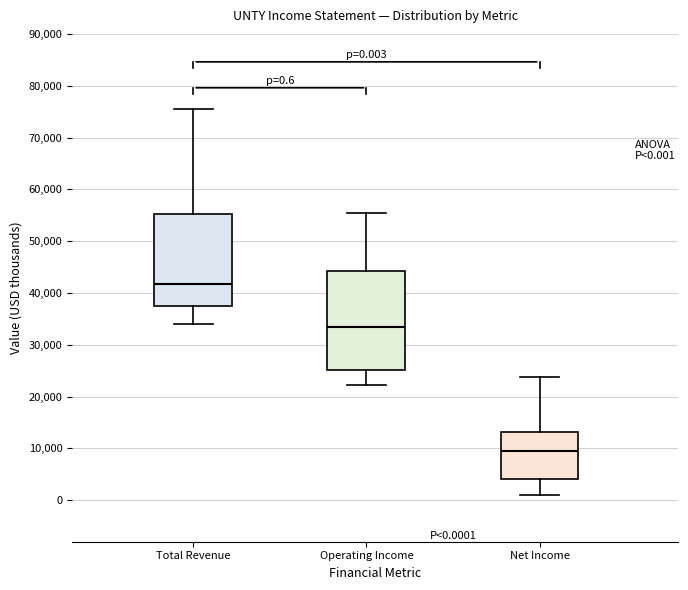

Which box is the tallest, from its lower edge to its upper edge?

Operating Income